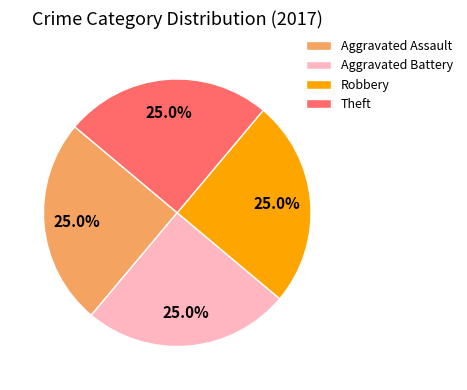

Does any single category account for the majority?

No